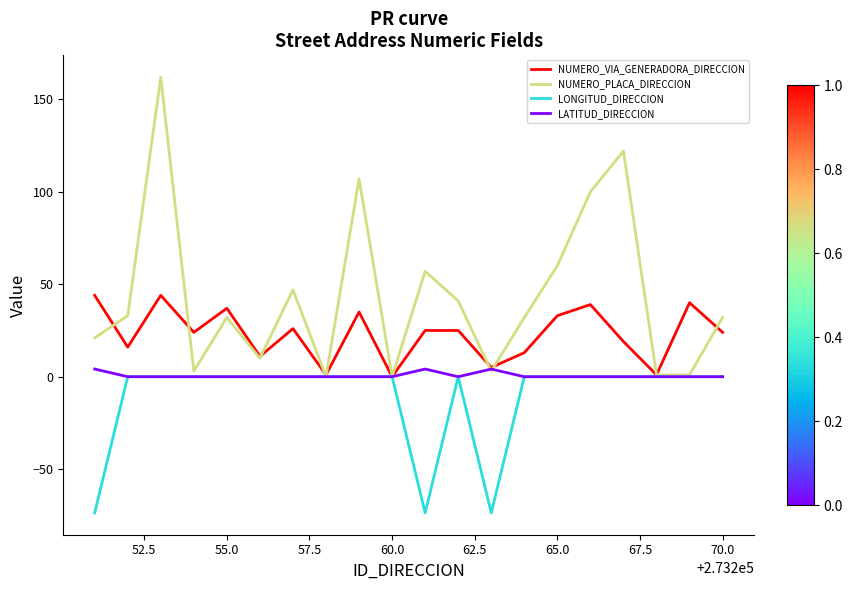

Which series has the widest spread of values?

NUMERO_PLACA_DIRECCION